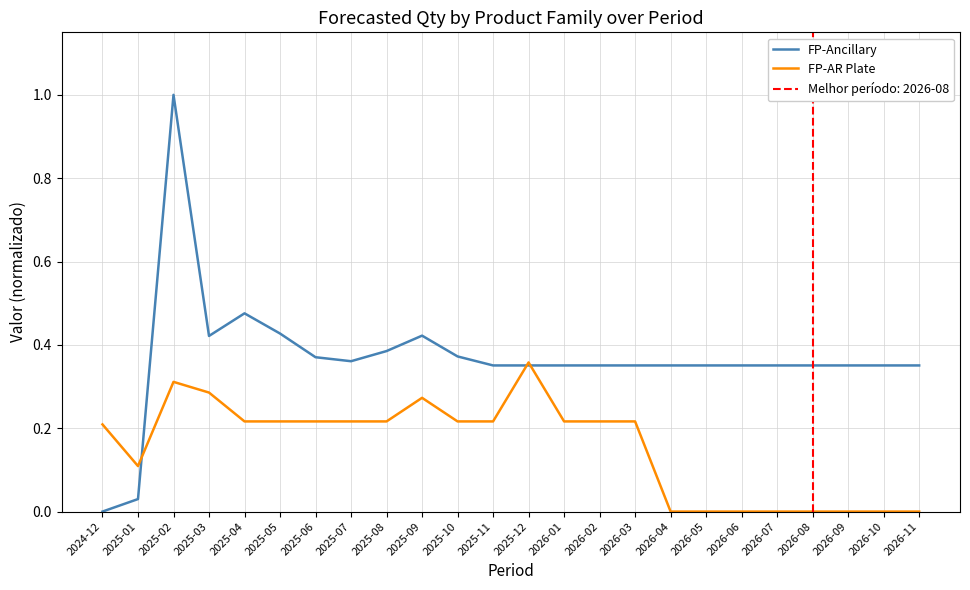

At which category does the chart reach its minimum across all series?

2024-12